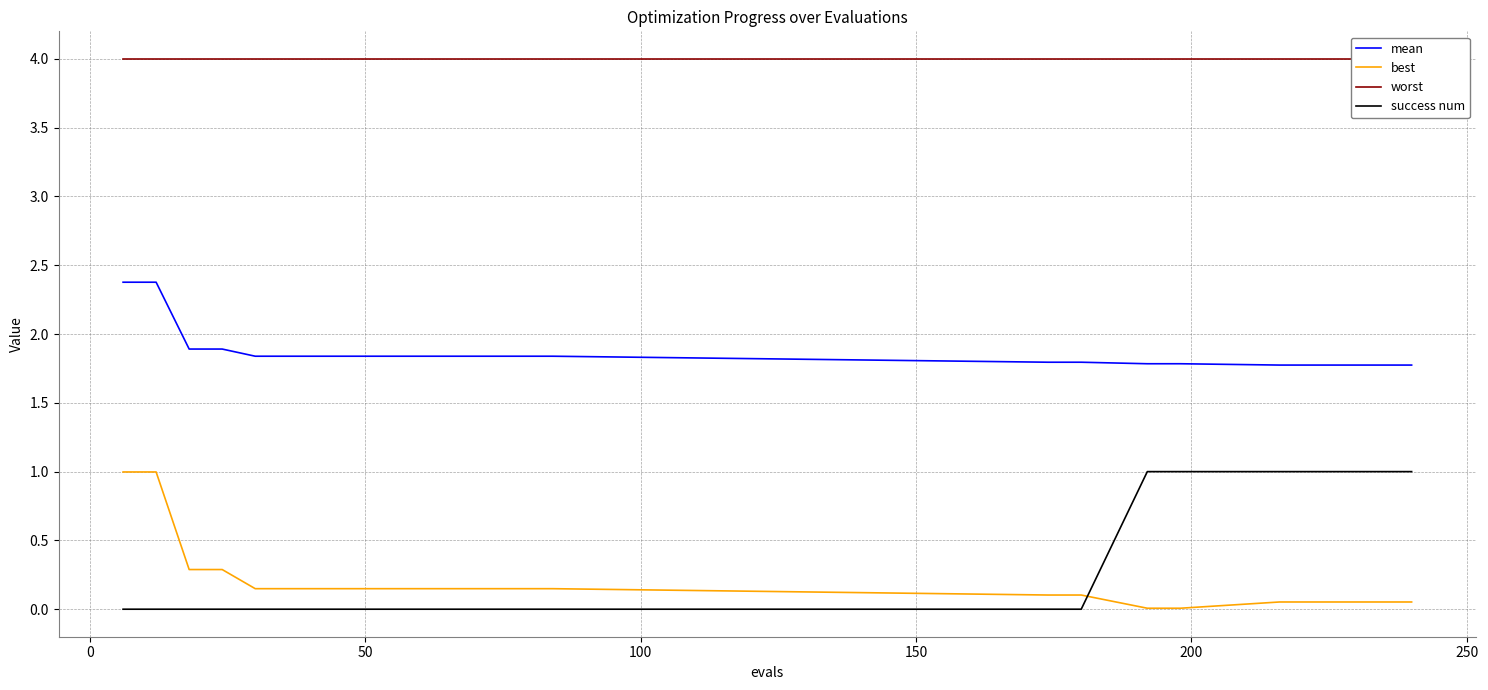

True or false: success num and mean intersect in this chart.

False